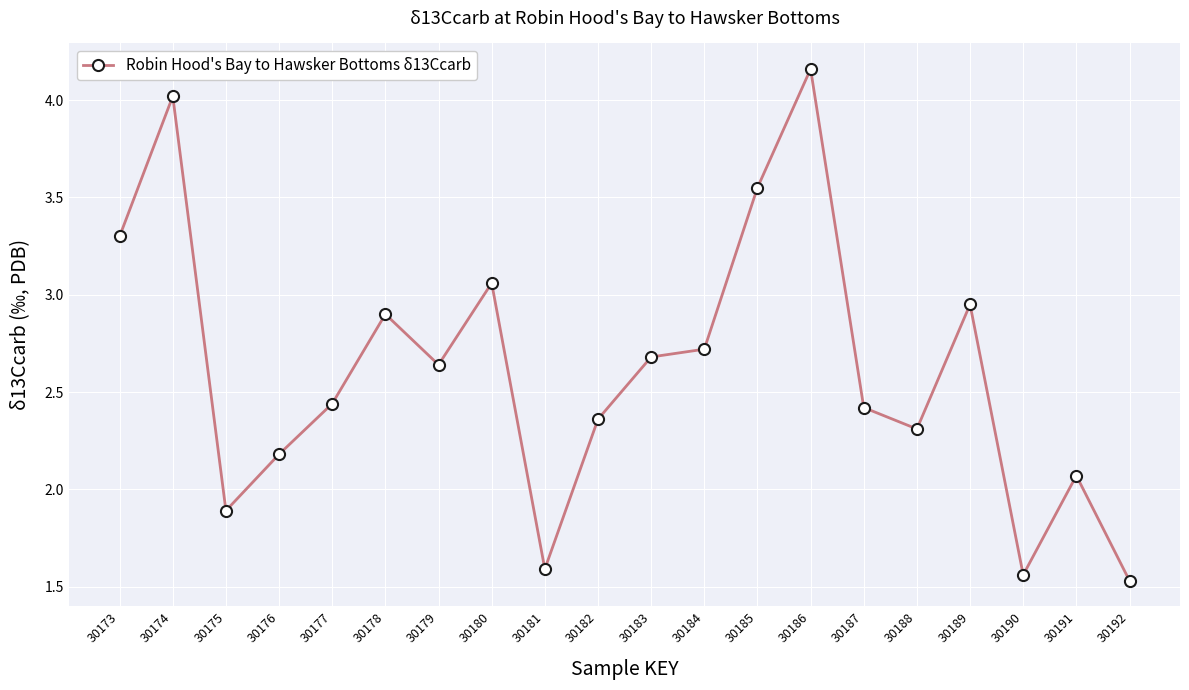

The value at 30177 is 1.4. True or false?

False